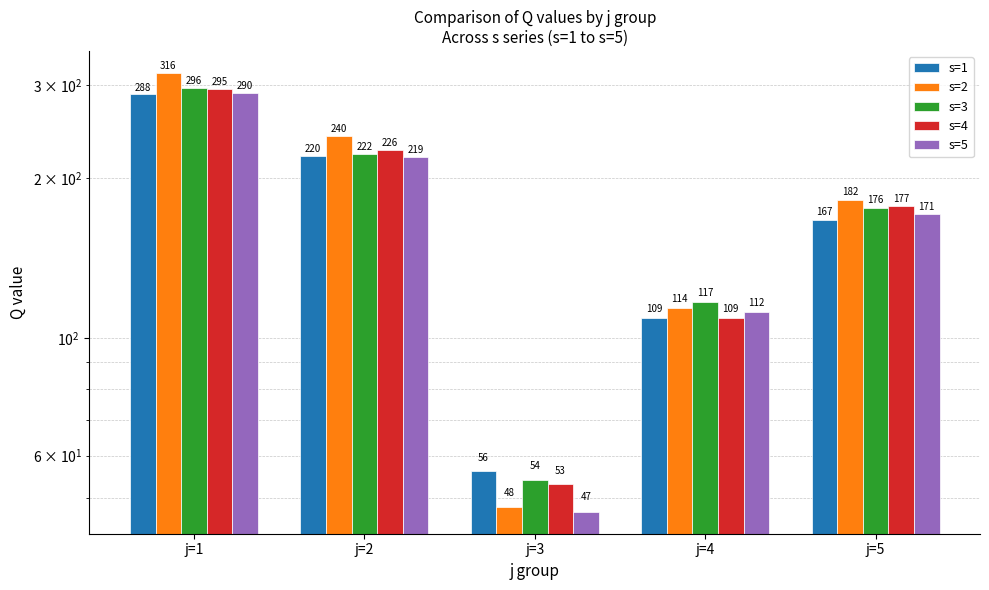

The value of s=5 at j=1 is 506. True or false?

False